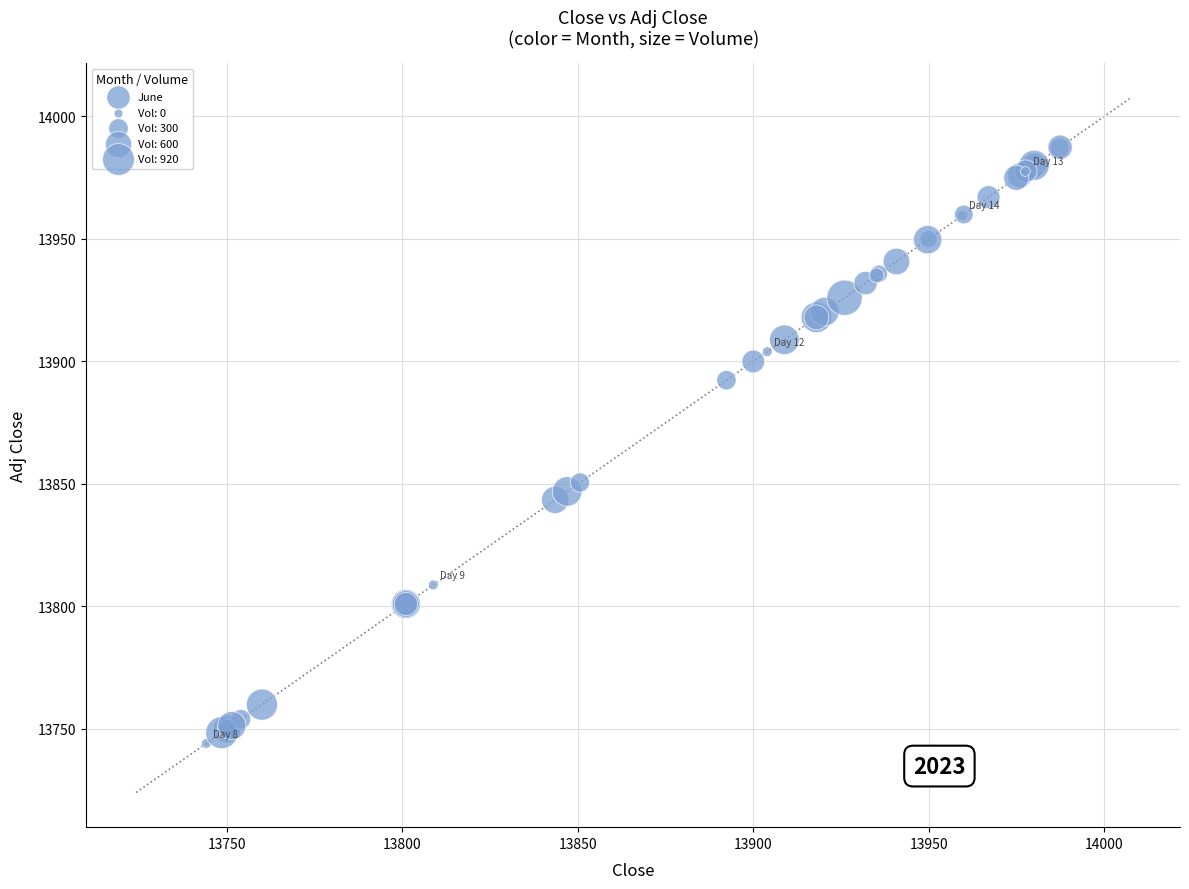

What Y value in the scatter plot is closest to 13865?

13850.6